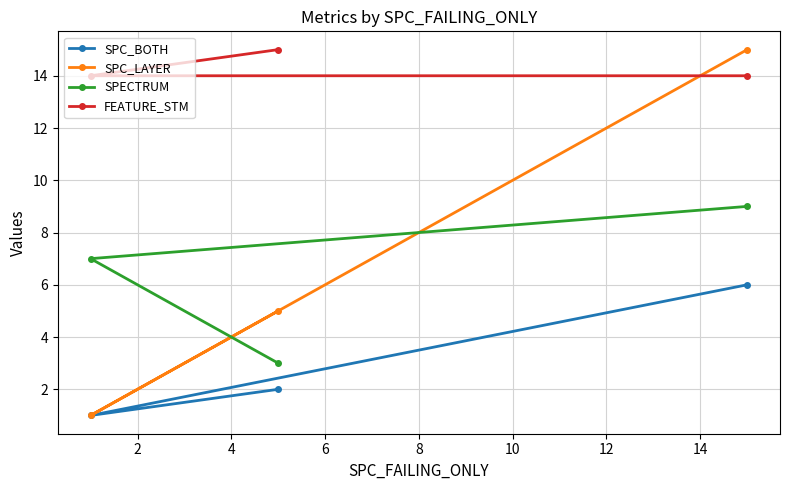

Reading right to left, what are all the values shown in this chart?

SPC_BOTH: 6	2	1
SPC_LAYER: 15	5	1
SPECTRUM: 9	3	7
FEATURE_STM: 14	15	14